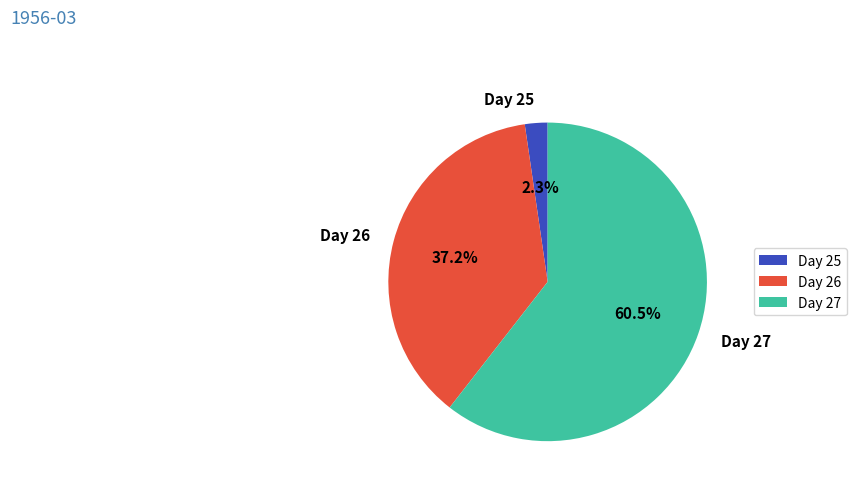

To the nearest percent, what is the difference between the largest and smallest slice percentages?

58%